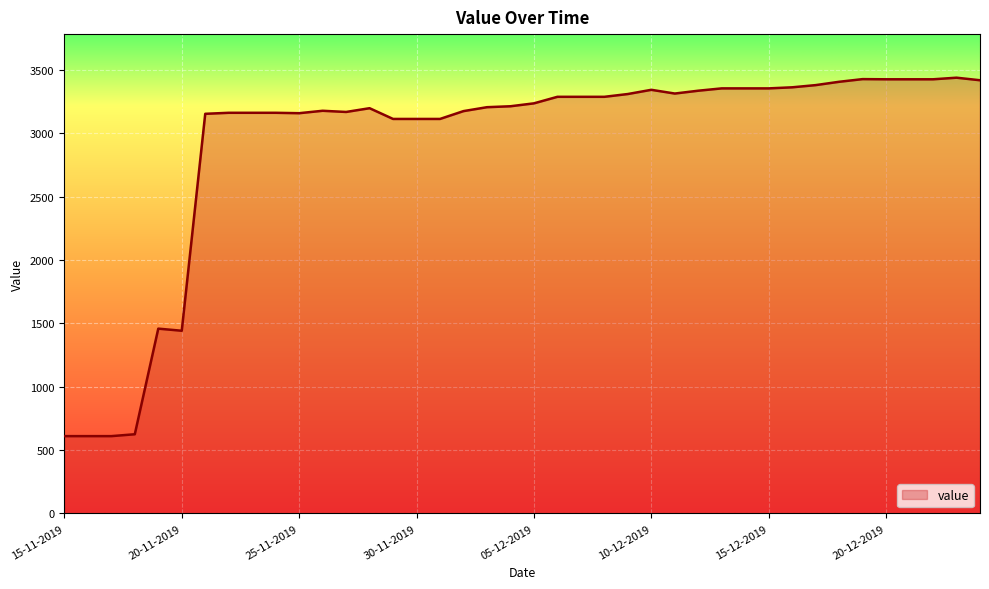

What is the minimum value shown in the chart?

610.0